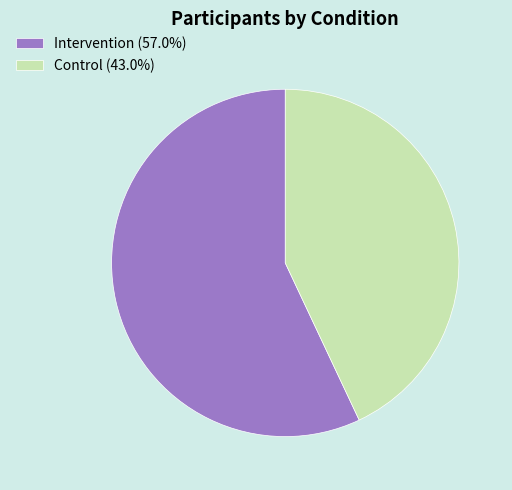

Combined, do Intervention (57.0%) and Control (43.0%) account for over 50%?

Yes